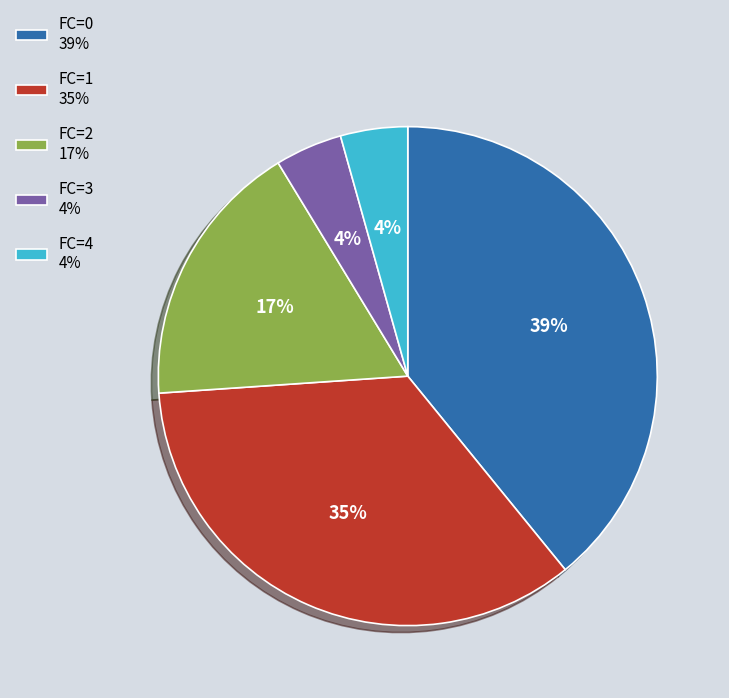

Between FC=4 4% and FC=0 39%, which is larger?

FC=0 39%